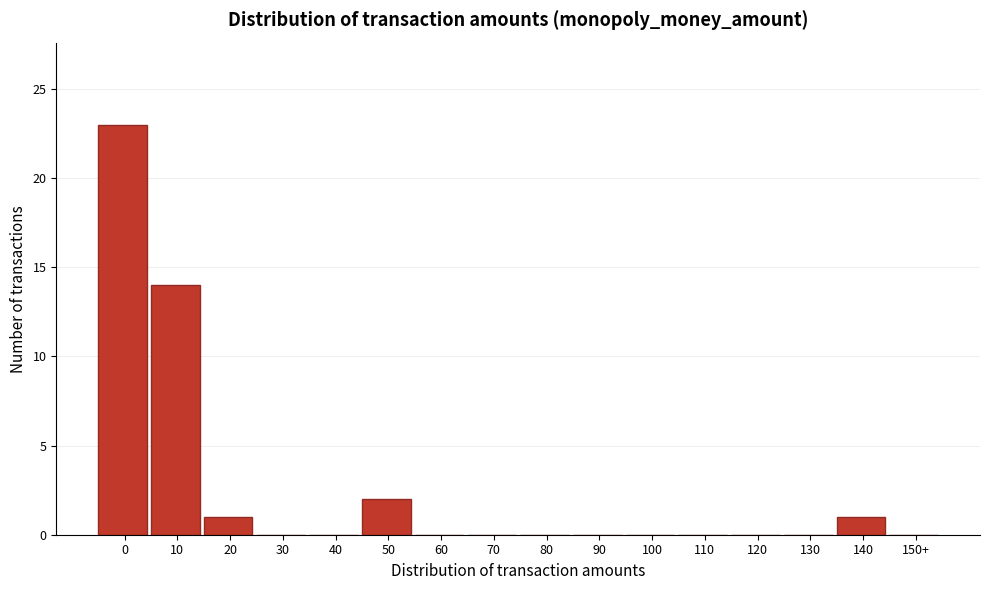

Reading right to left, list all the values displayed in this chart.

150+=0	140=1	130=0	120=0	110=0	100=0	90=0	80=0	70=0	60=0	50=2	40=0	30=0	20=1	10=14	0=23